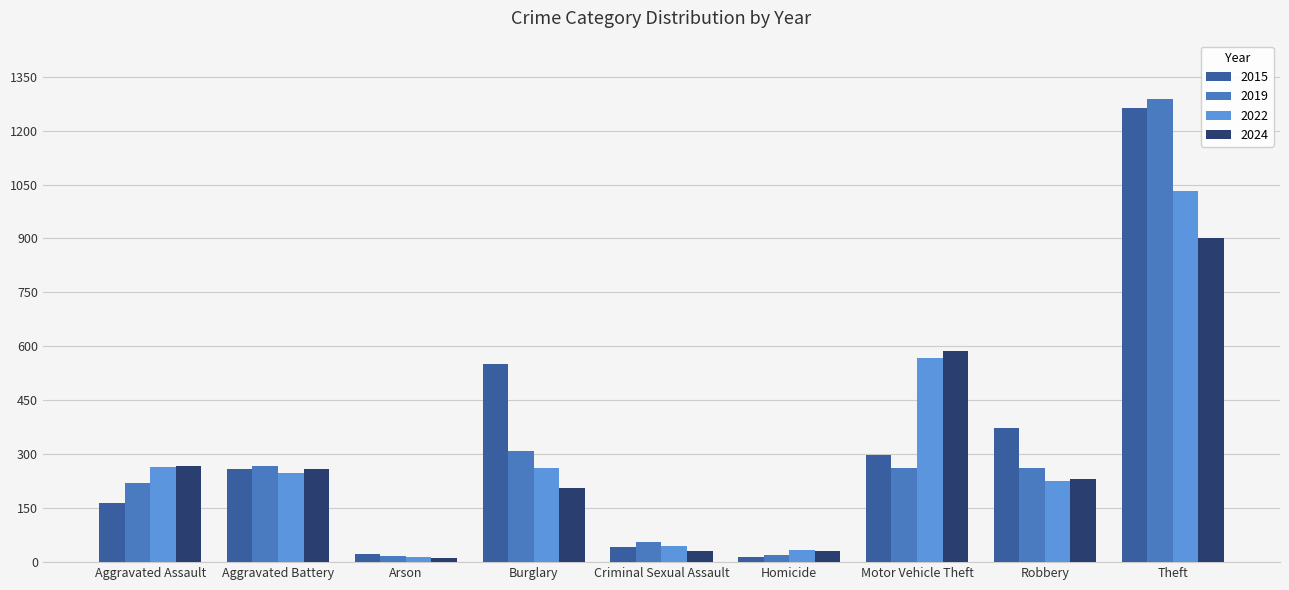

Which series has the largest total across all categories?

2015